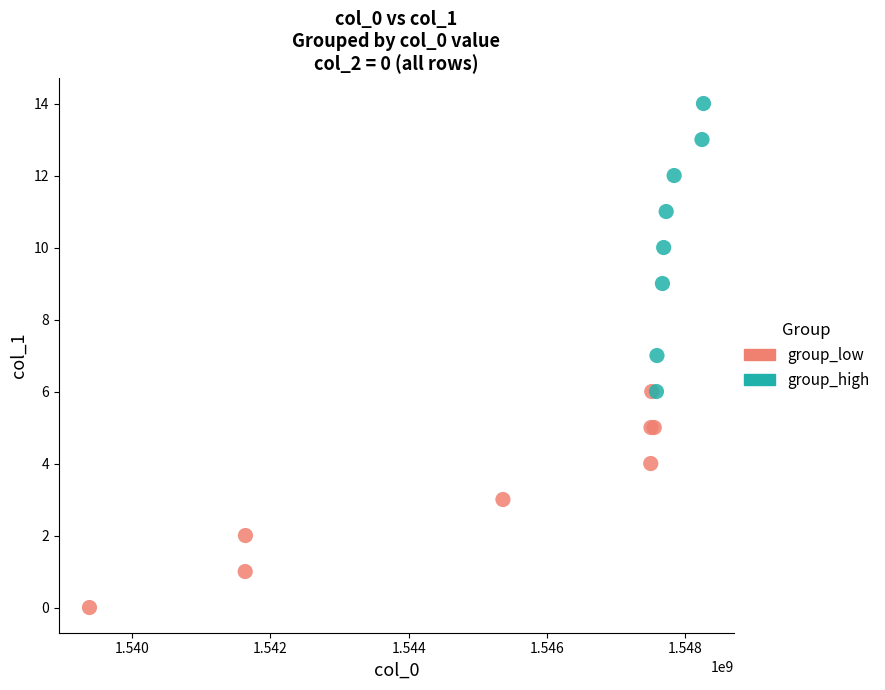

Which series reaches the minimum Y coordinate?

group_low